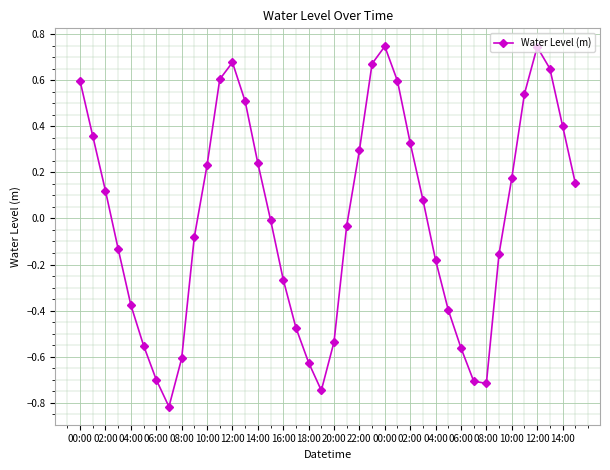

What is the minimum value shown in the chart?

-0.8